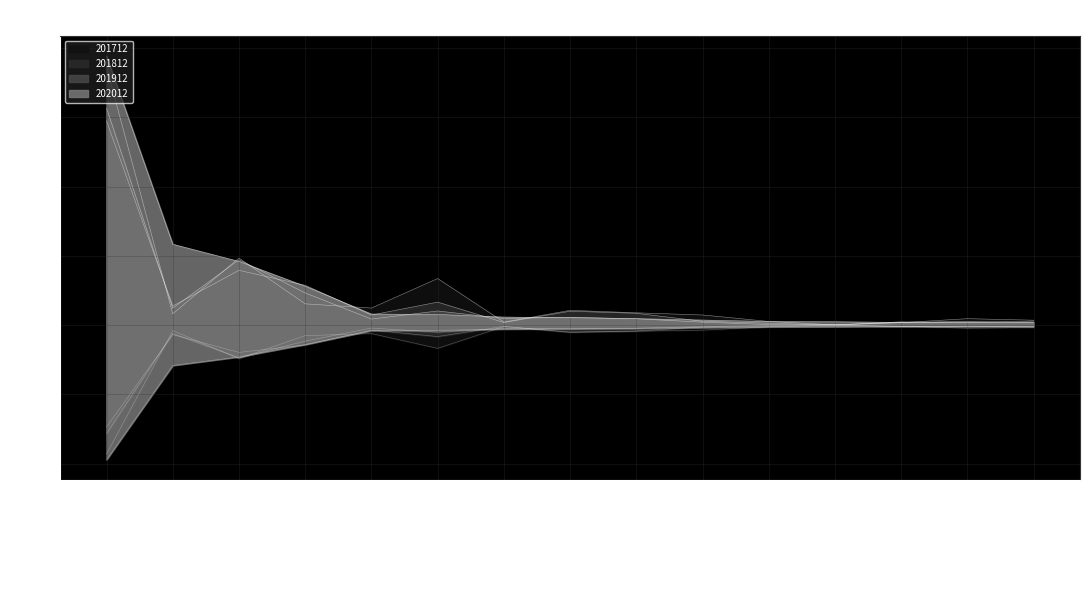

Is the value of 201912 at CANADA greater than the value of 201712 at GERMANY?

No